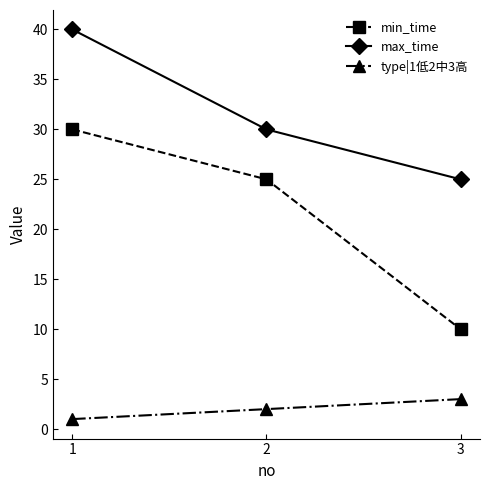

Does the chart have visible grid lines?

No